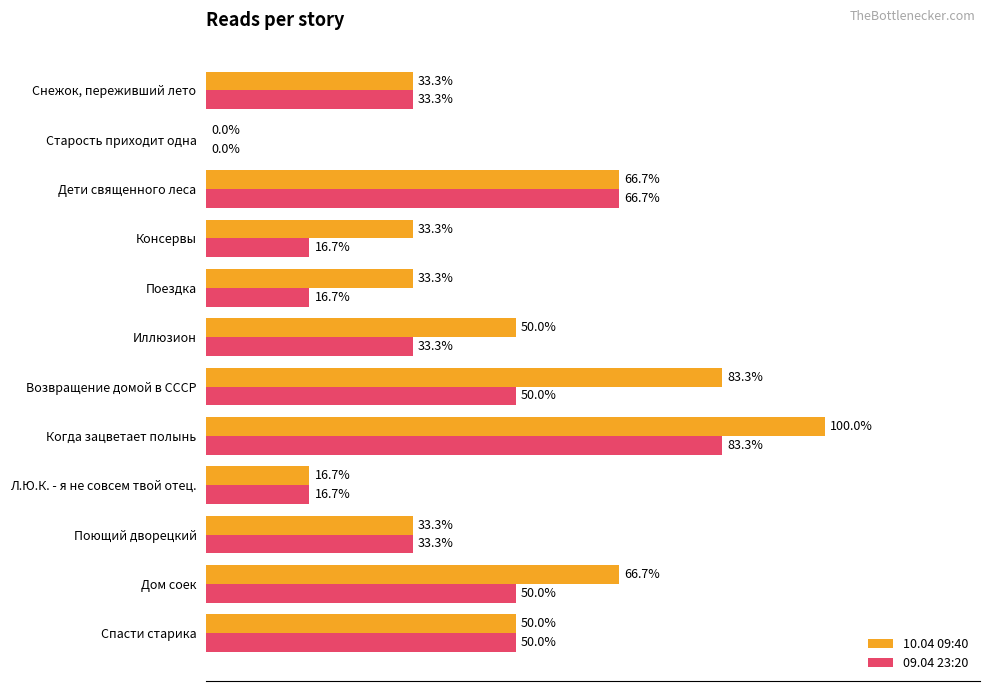

What are all the series names shown in the legend?

10.04 09:40, 09.04 23:20